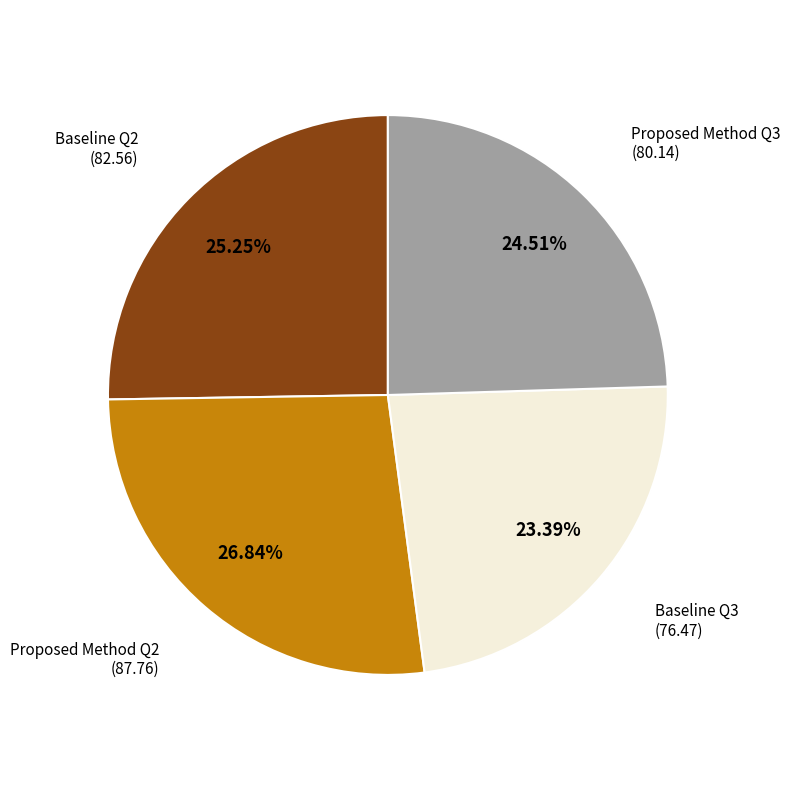

The Proposed Method Q3 slice represents 25% of the pie. True or false?

True